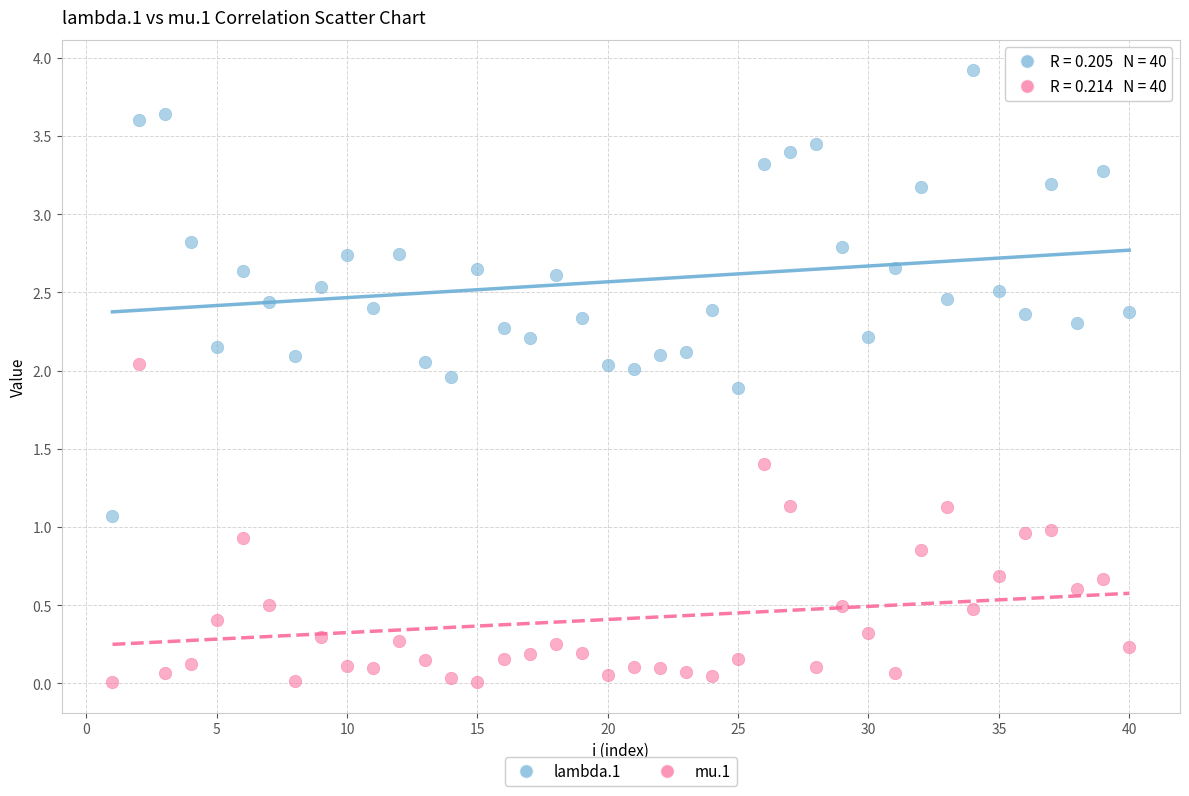

Which series reaches the minimum Y coordinate?

mu.1